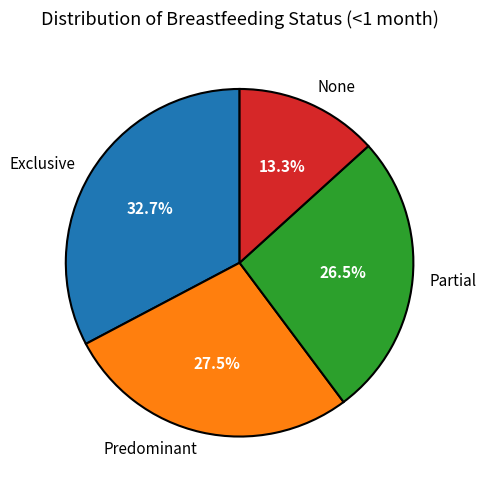

Between Partial and Predominant, which is larger?

Predominant